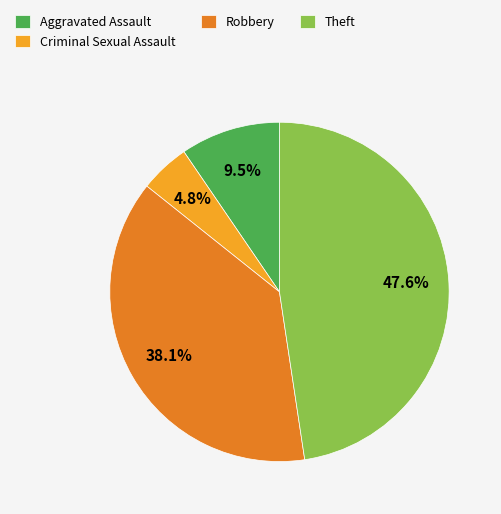

Is there any slice that represents more than half of the pie?

No